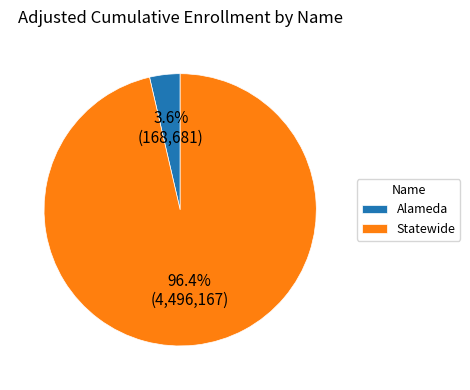

What portion of the pie excludes Alameda?

96.4%